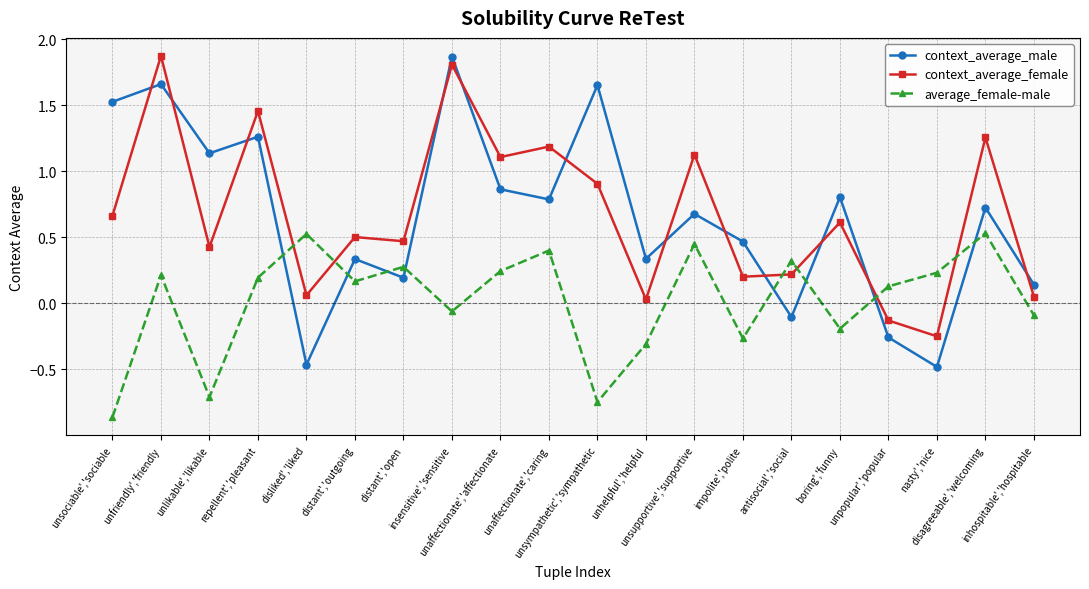

At which category is the sum across all series the highest?

unfriendly','friendly